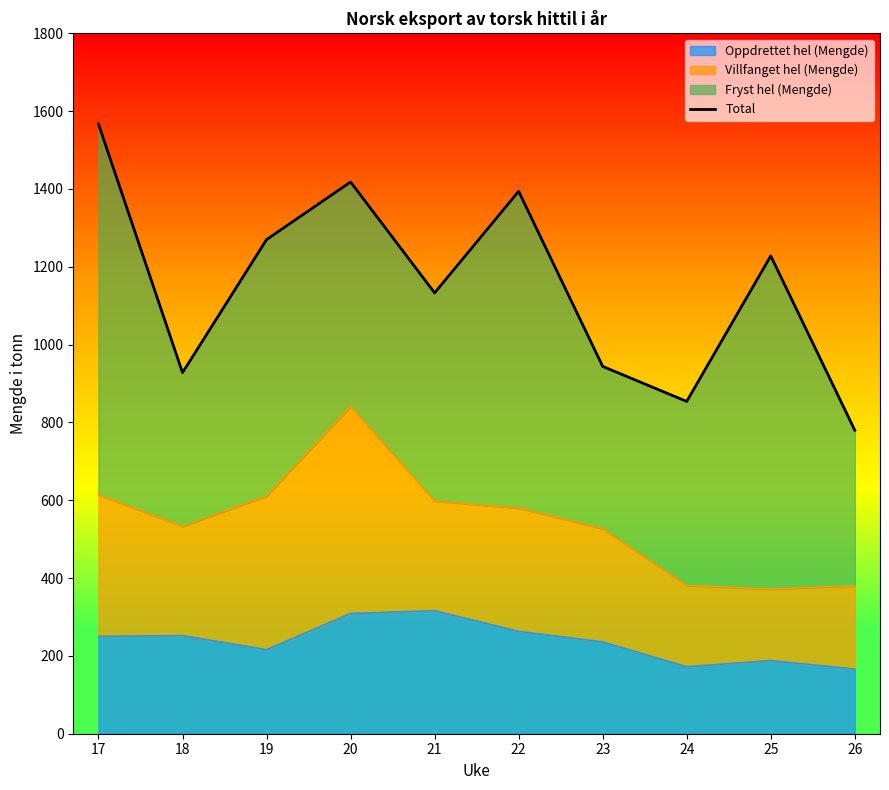

Reading left to right, what are all the values shown in this chart?

1567	928	1270	1418	1133	1394	944	854	1228	780